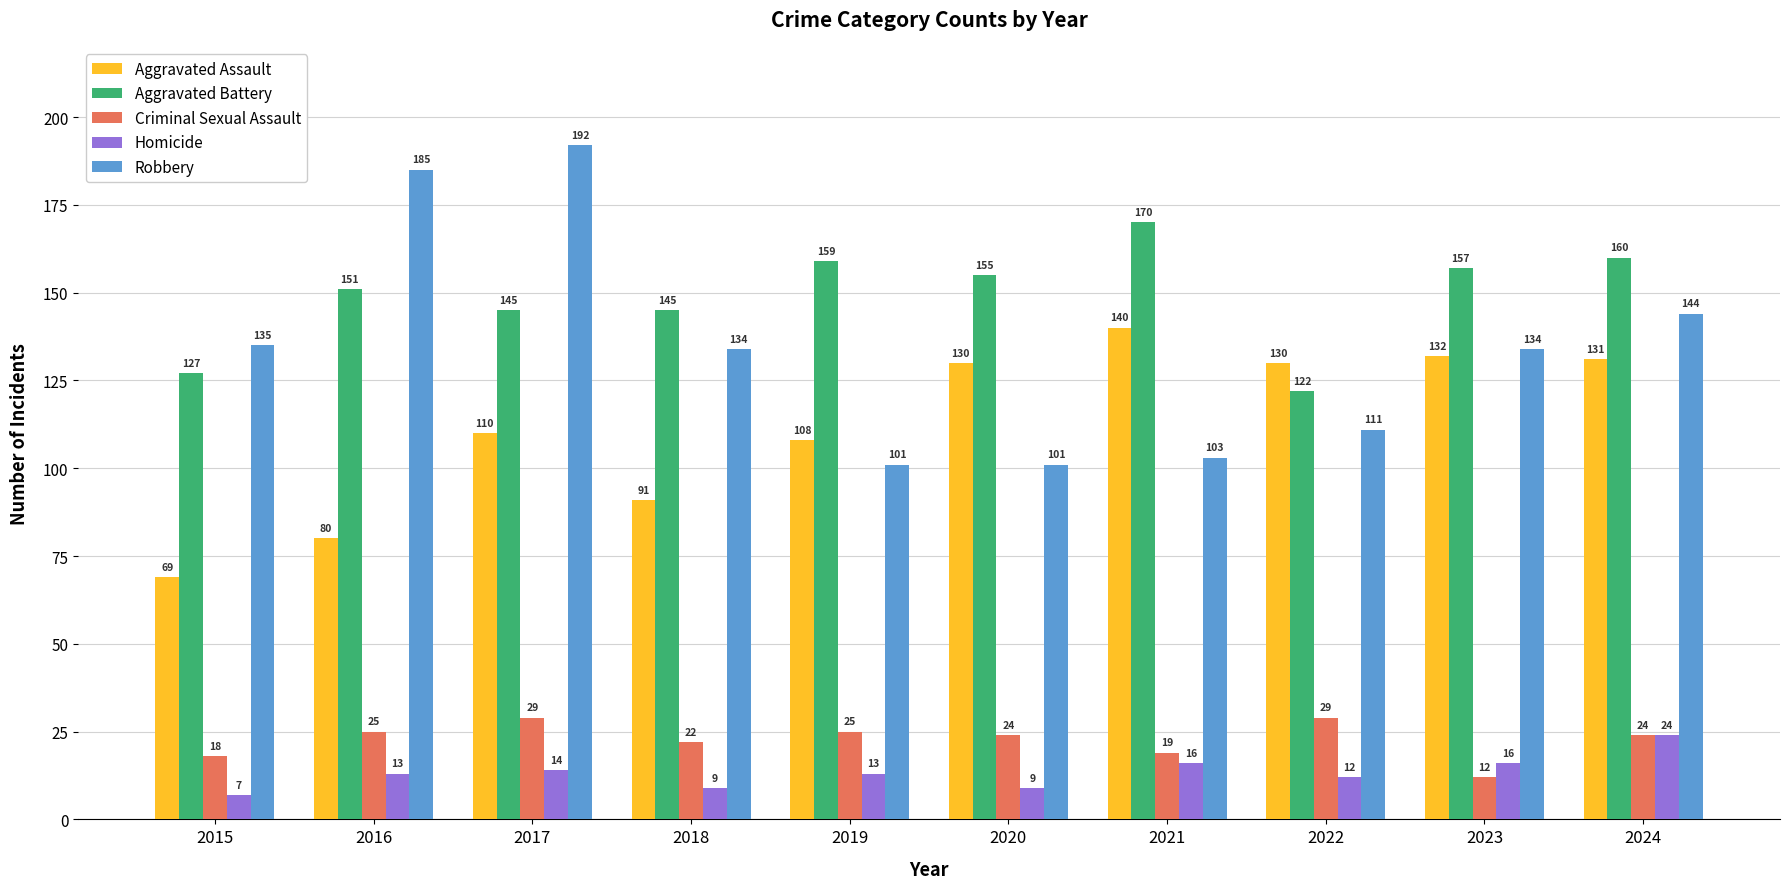

Which series changed the most between 2016 and 2024?

Aggravated Assault